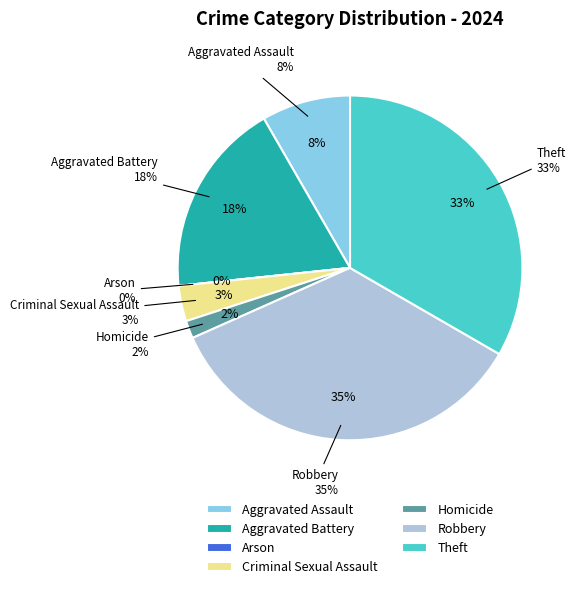

Which category has the smallest portion of the pie?

Arson